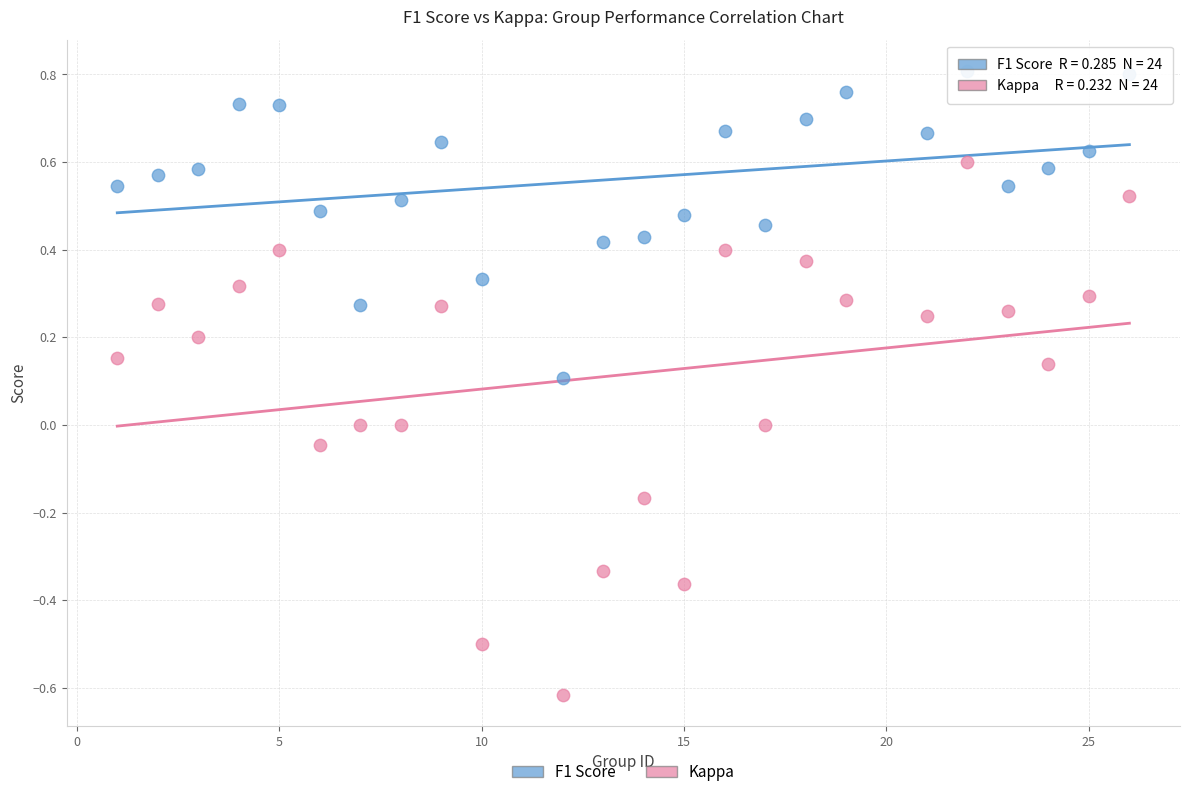

Which series reaches the maximum Y coordinate?

F1 Score